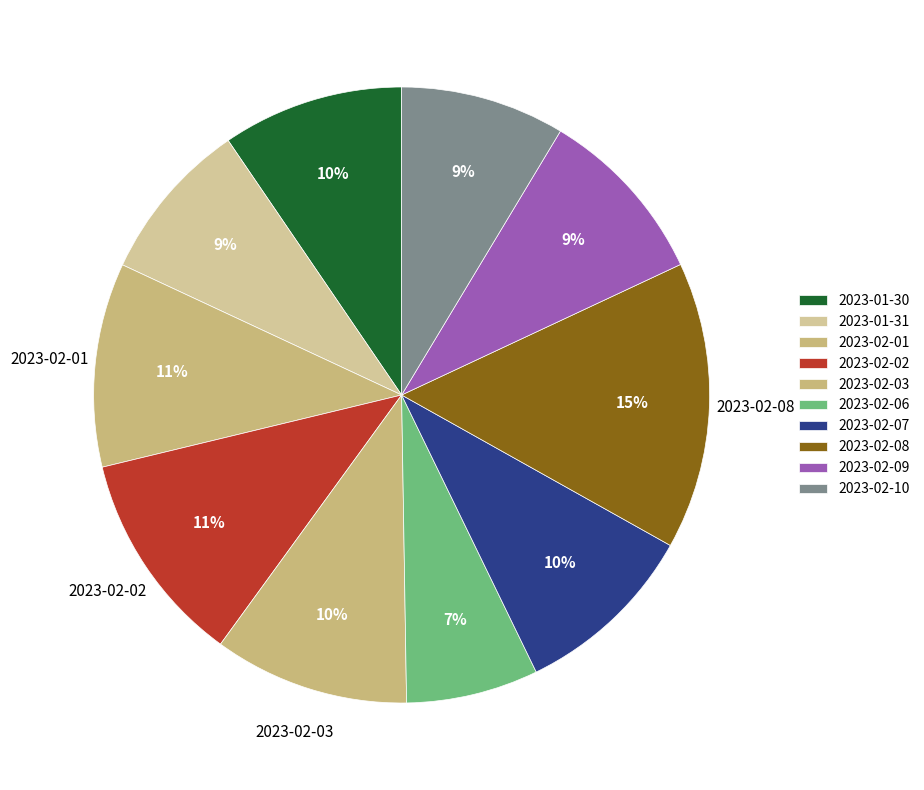

Is it true that 2023-02-03 is 10% of the pie?

True